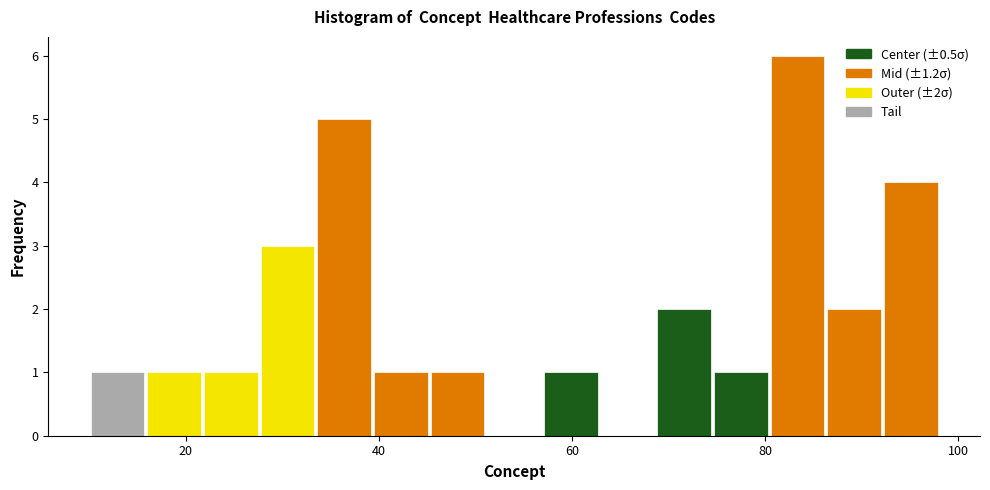

Around what value on the x-axis is the tallest bar? Give the approximate position of its centre, as read against the axis.

84